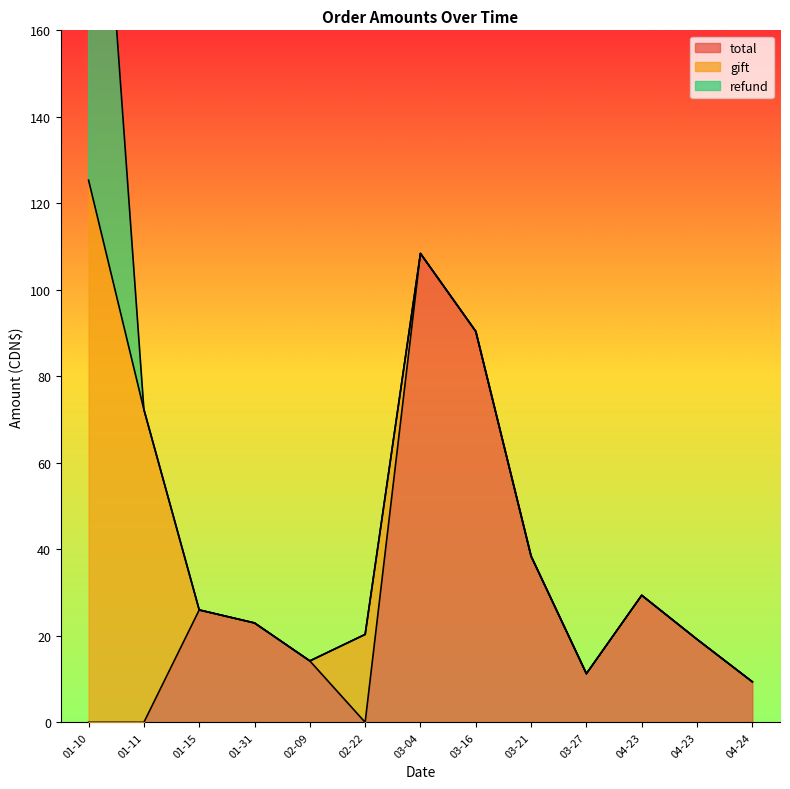

What is the difference between the second highest and minimum values in the total series?

90.4